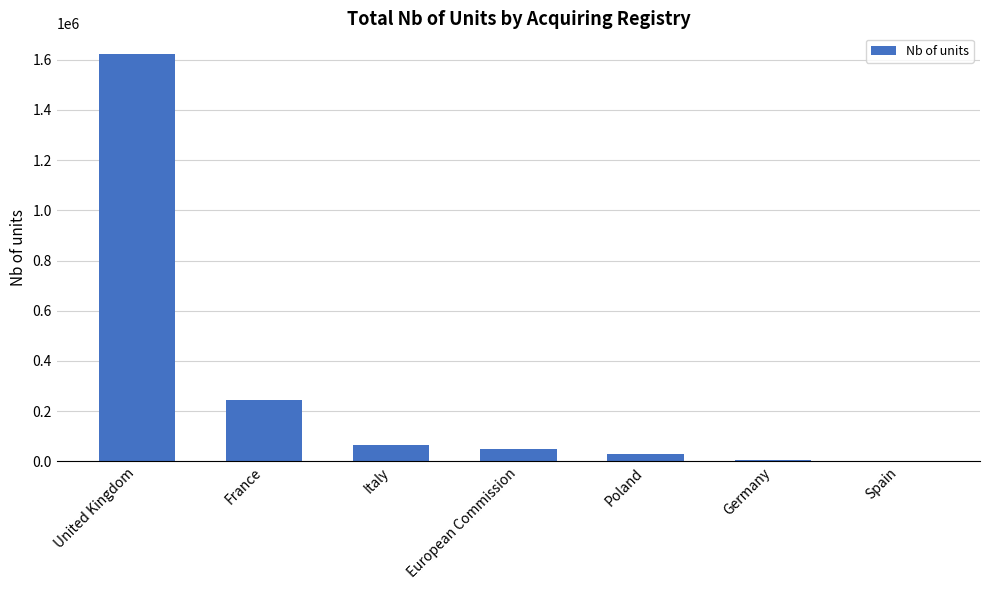

Where does the data first go above 49916?

United Kingdom